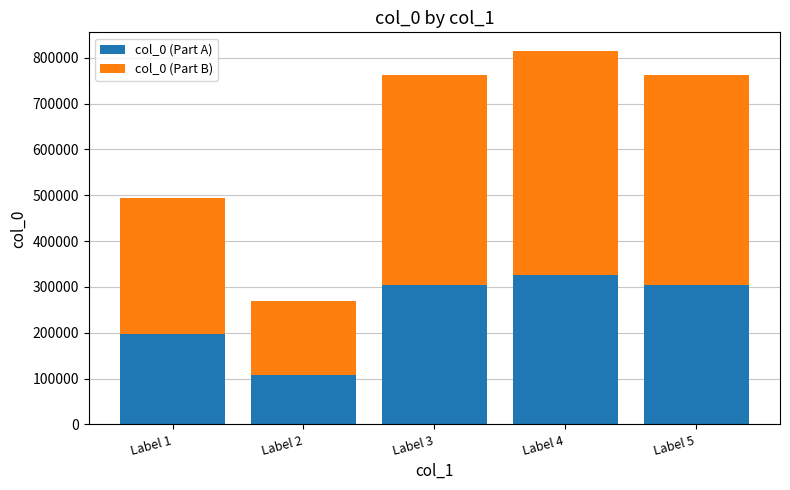

What is the average value of the col_0 (Part A) series?

248148.4